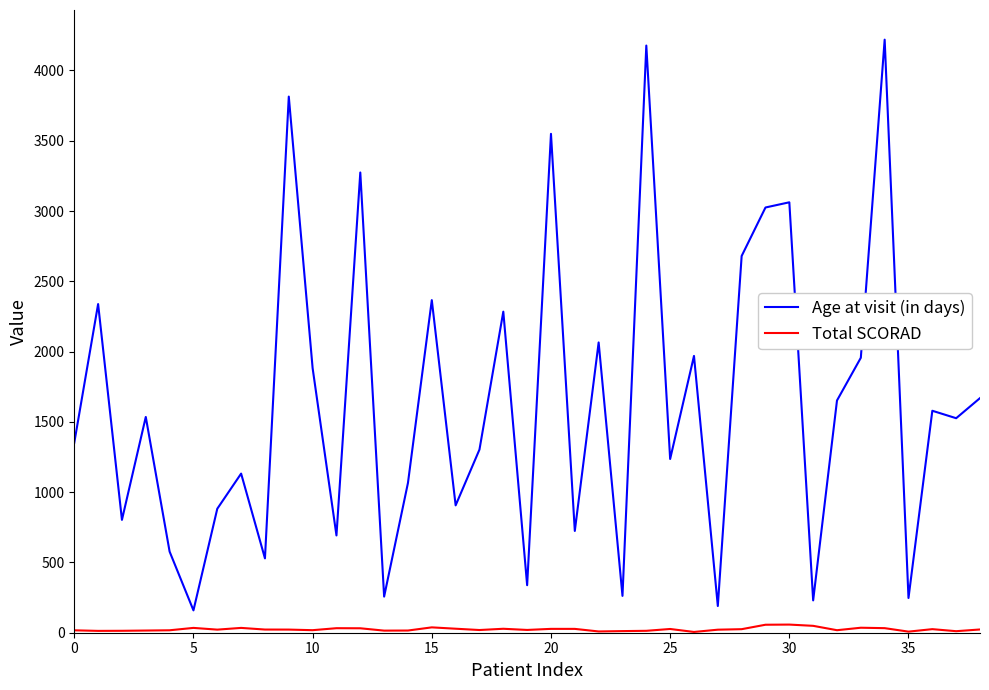

List the series in order of their overall mean, highest first.

Age at visit (in days), Total SCORAD